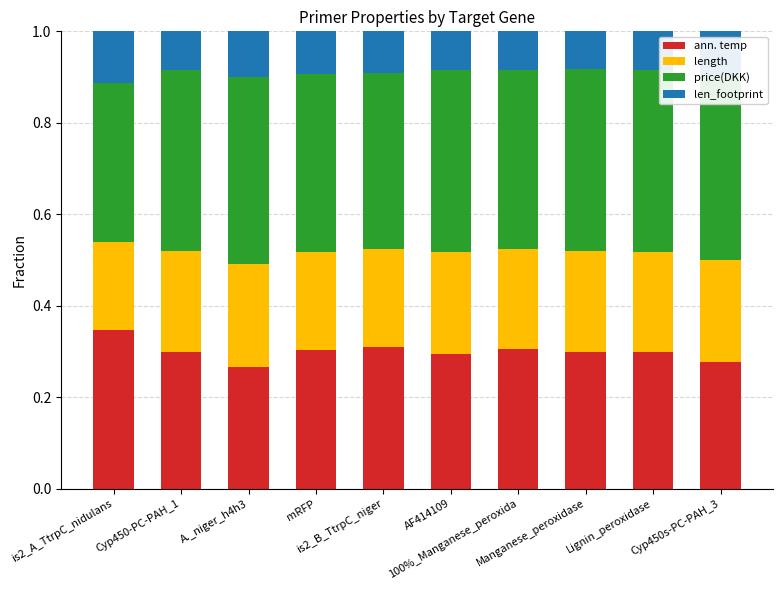

What are all the series names shown in the legend?

ann. temp, length, price(DKK), len_footprint